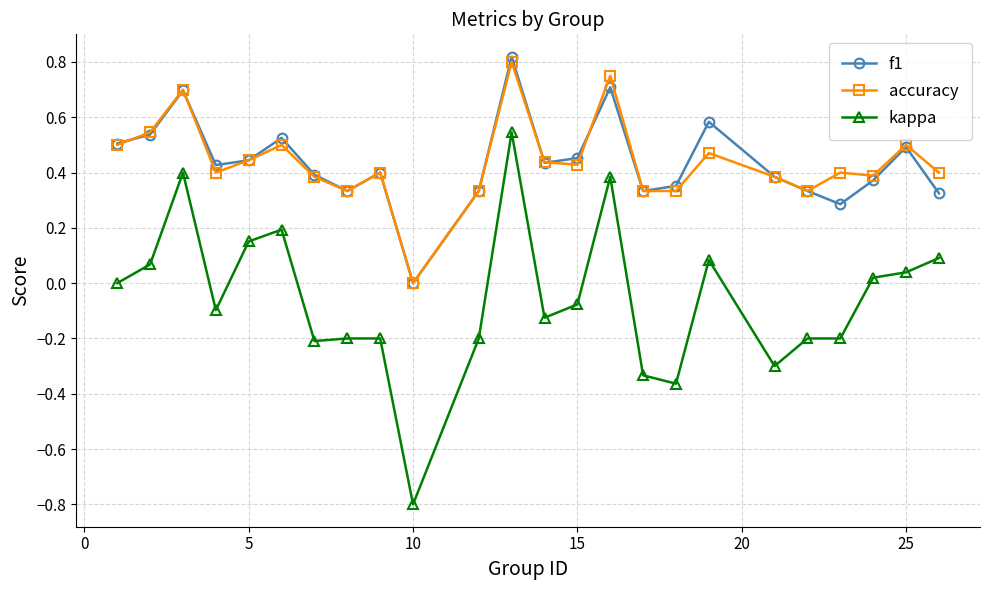

How many interior local peaks does the f1 series have?

7